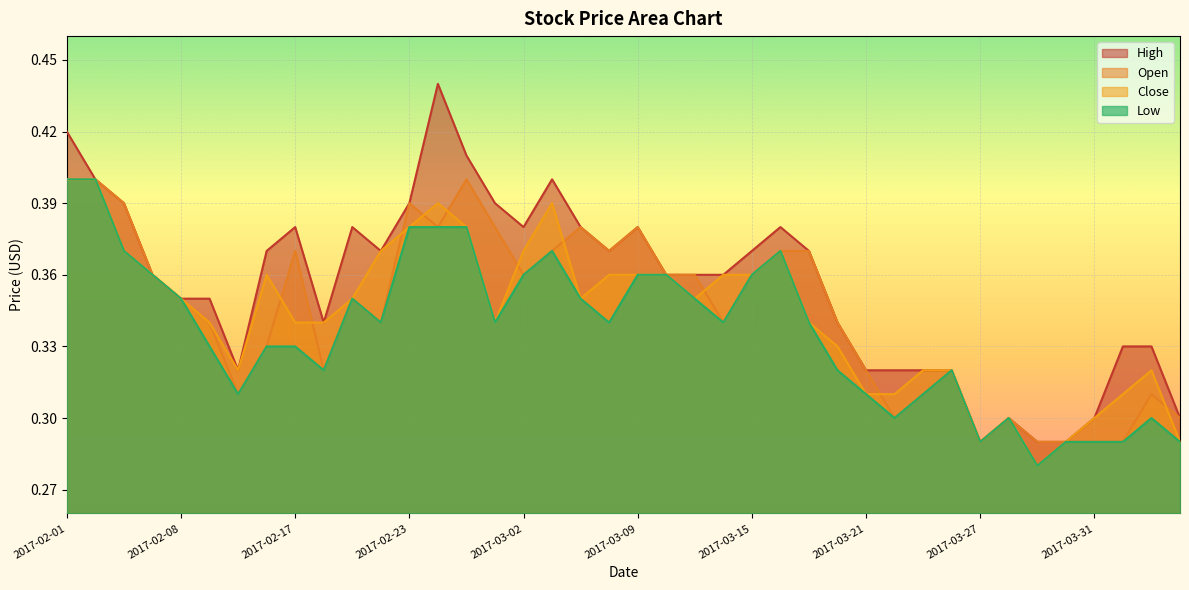

True or false: Close and High cross at least once.

False